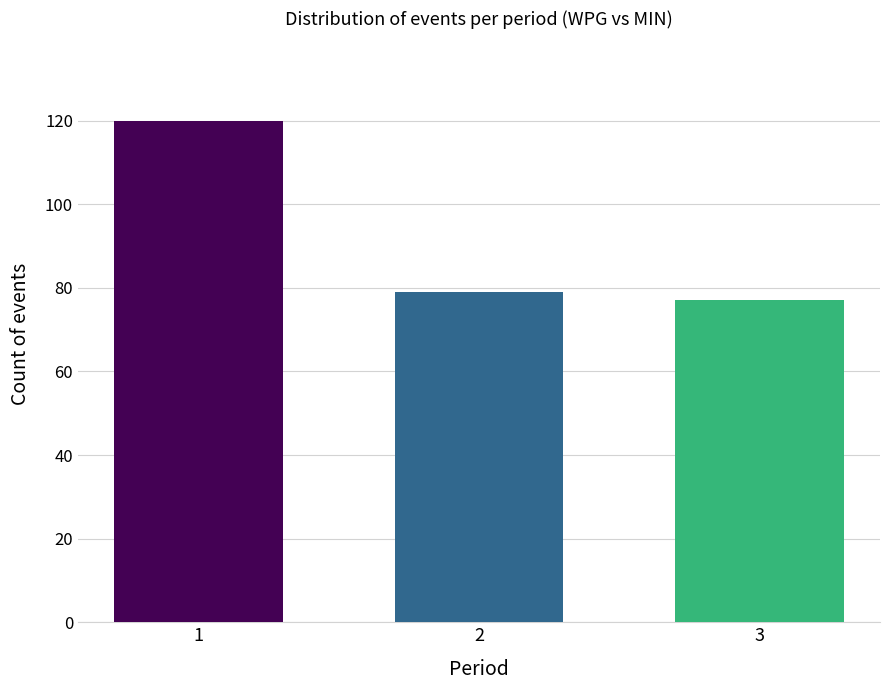

What is the change in value from 2 to 3?

-2